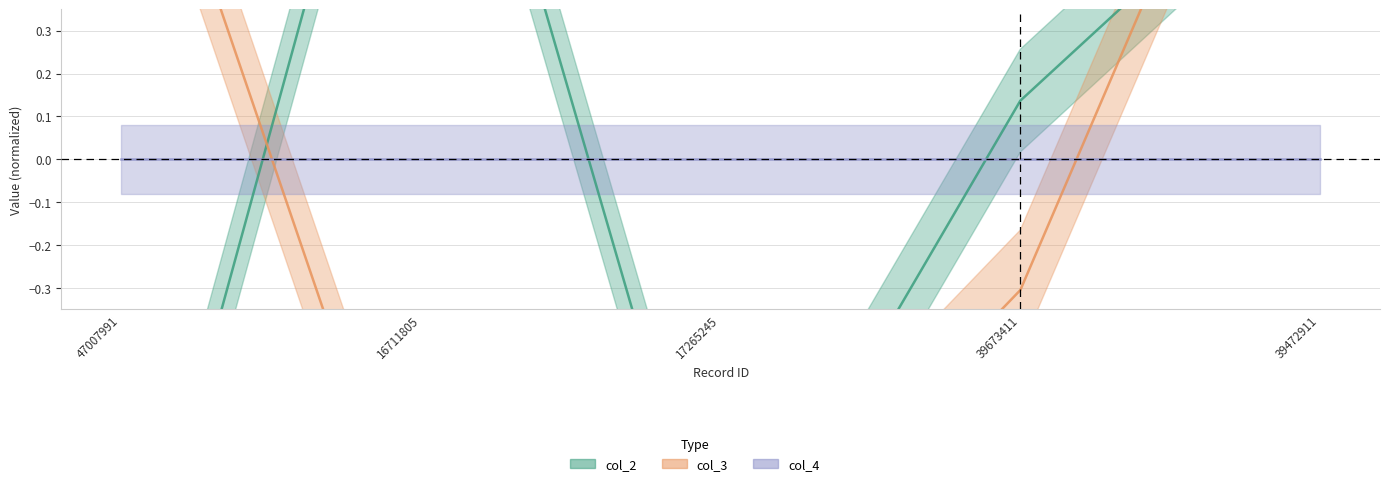

What is the difference between the second highest and second lowest values in the col_3 series?

2.0